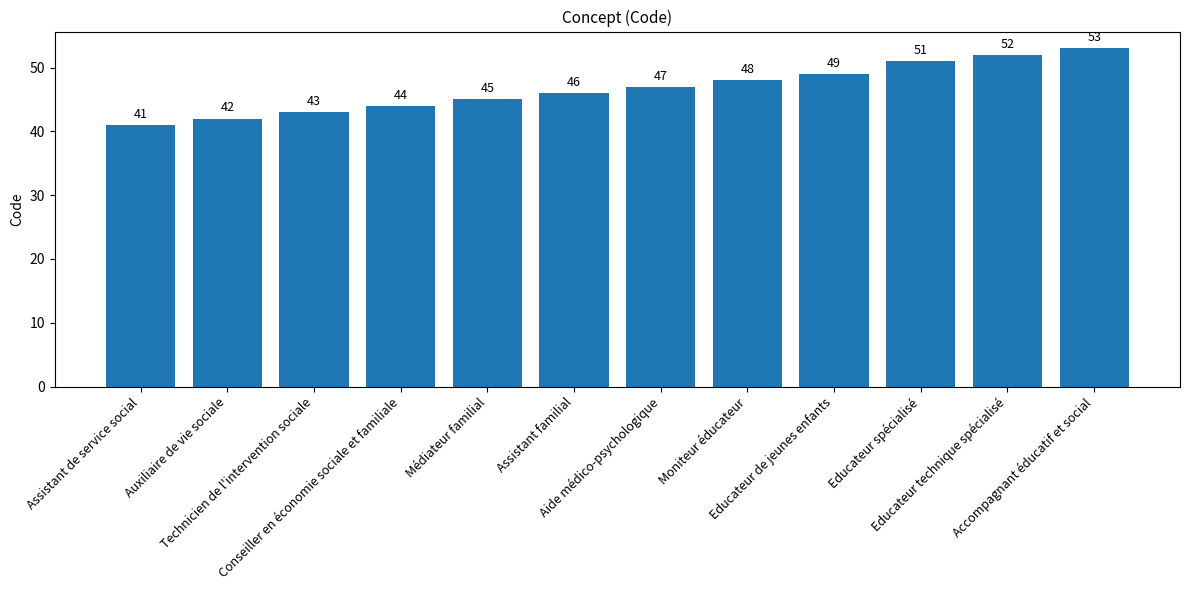

List the labels in order of value, smallest first.

Assistant de service social, Auxiliaire de vie sociale, Technicien de l'intervention sociale, Conseiller en économie sociale et familiale, Médiateur familial, Assistant familial, Aide médico-psychologique, Moniteur éducateur, Educateur de jeunes enfants, Educateur spécialisé, Educateur technique spécialisé, Accompagnant éducatif et social